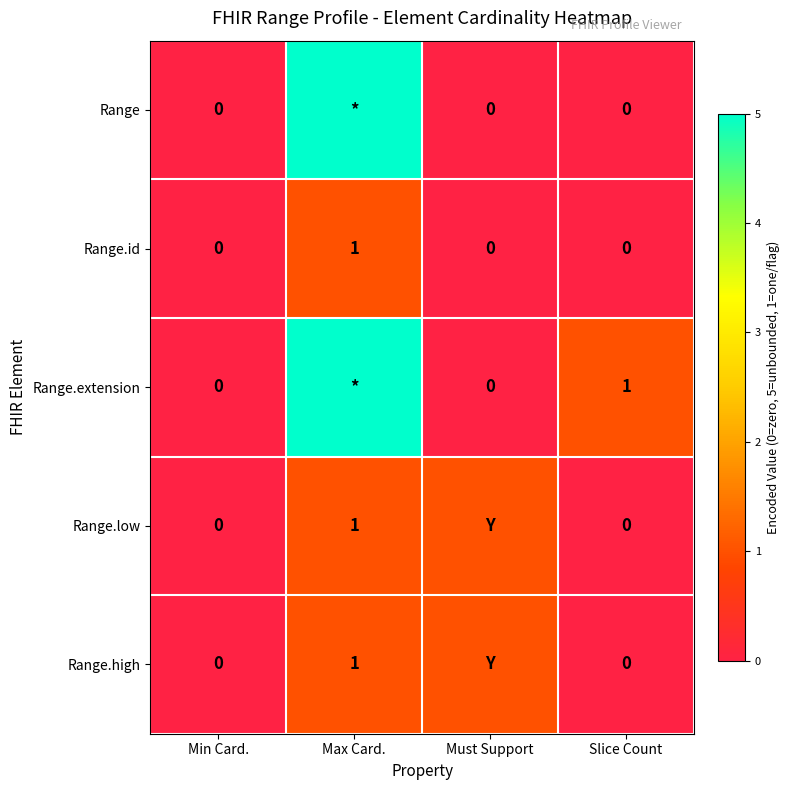

Between Max Card. and Min Card., which is larger?

Max Card.